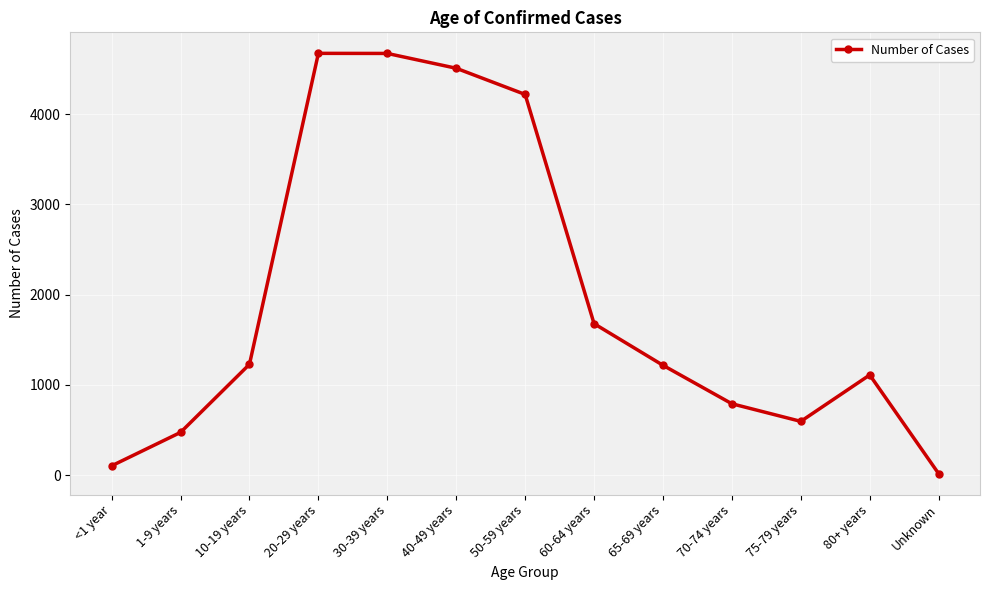

Is it true that the value at 1-9 years is 661?

False